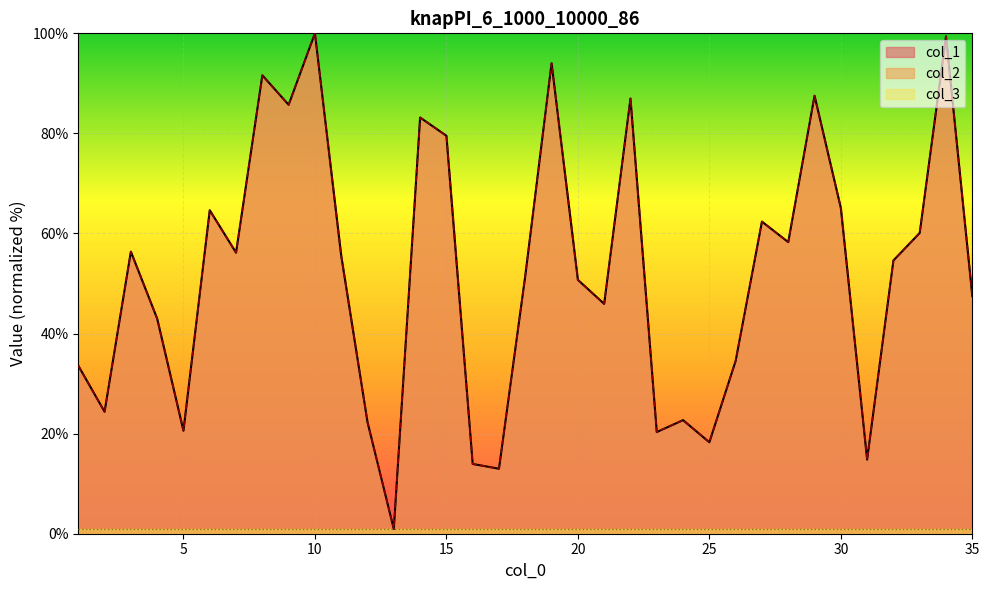

How many lines are shown in the chart?

3